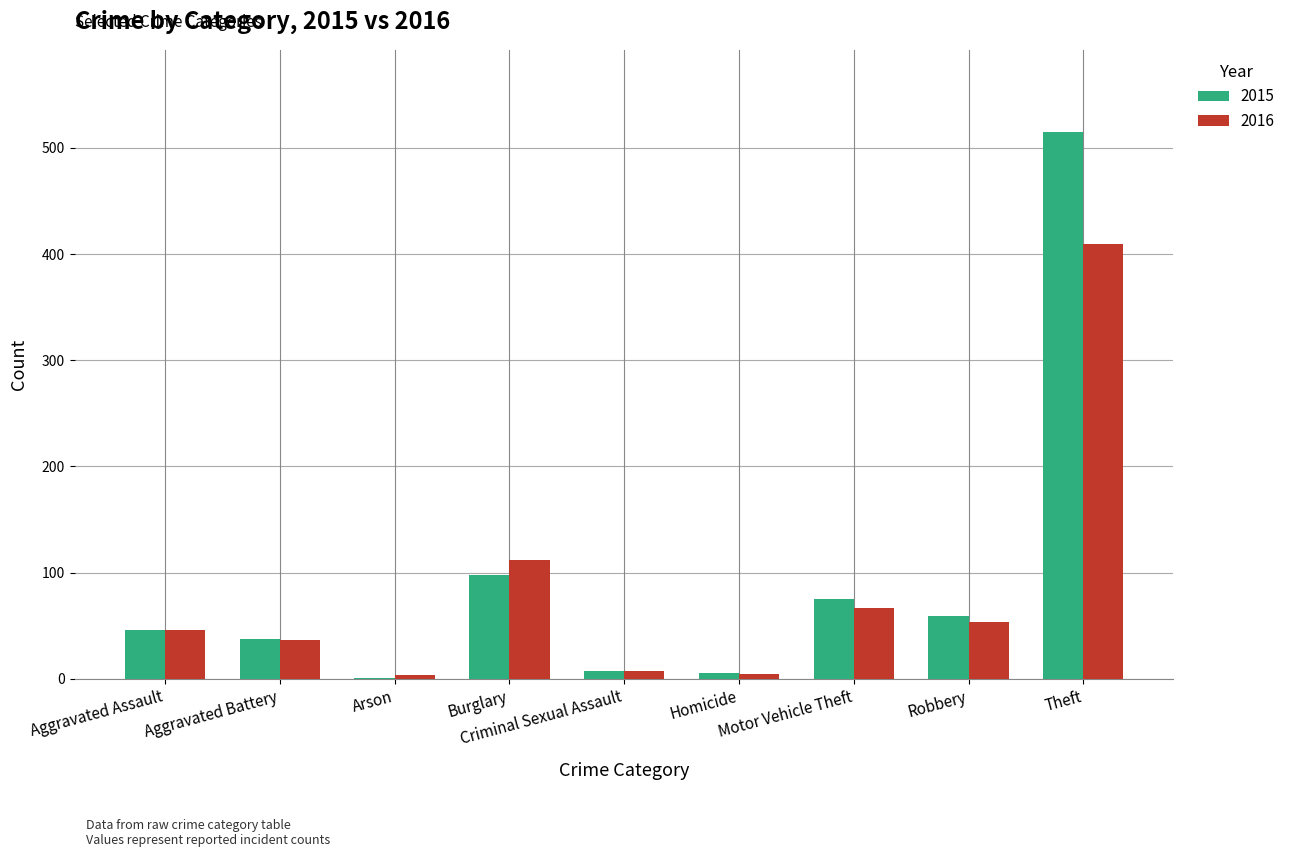

What is the sum of all 2015 values?

845